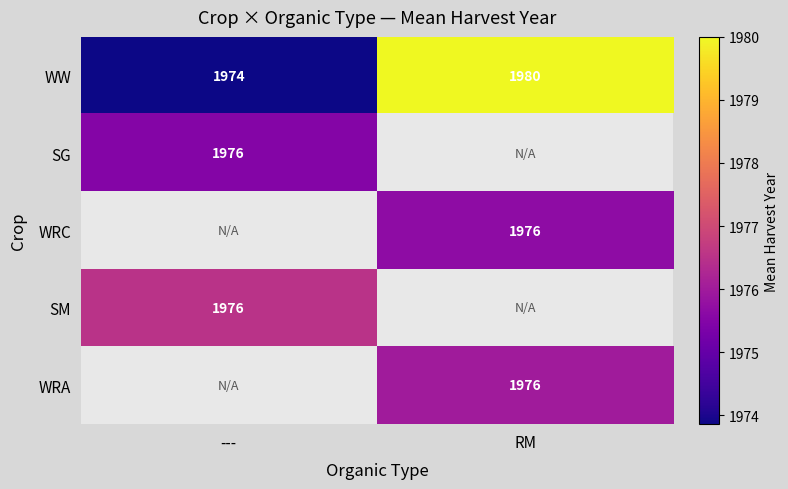

Which category has the highest value in the WW series?

RM